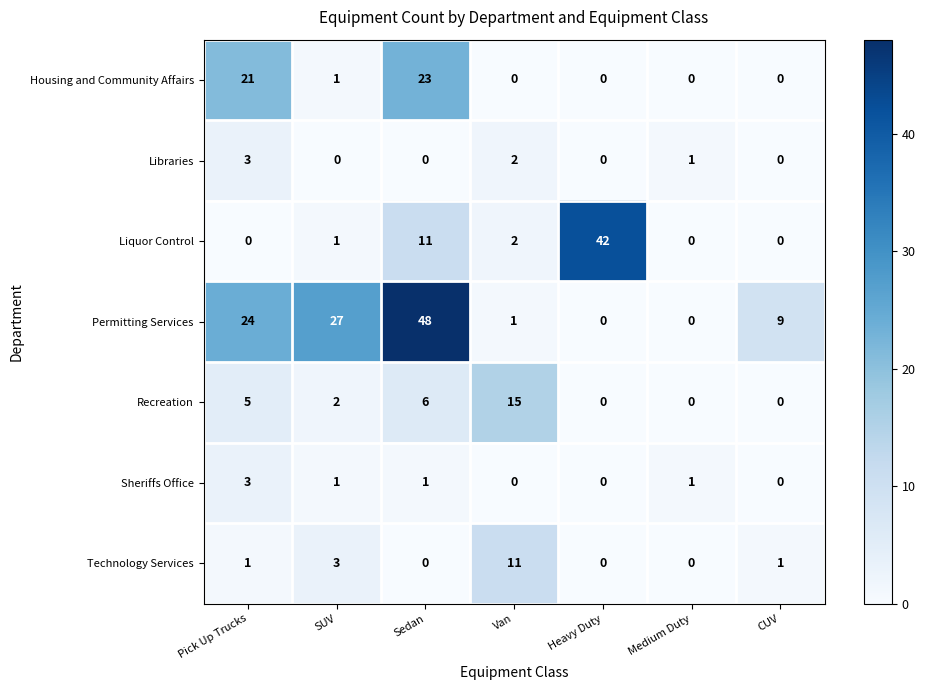

Read the Recreation value at Pick Up Trucks.

5